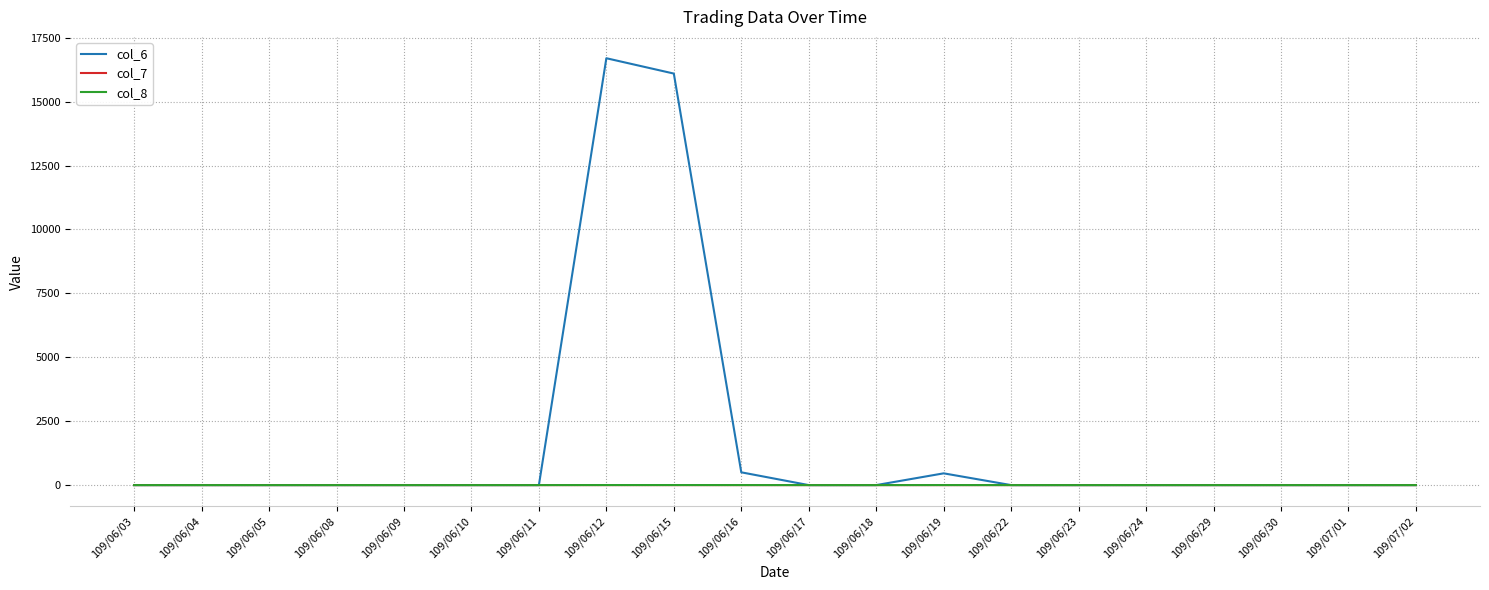

Which series has the widest spread of values?

col_6